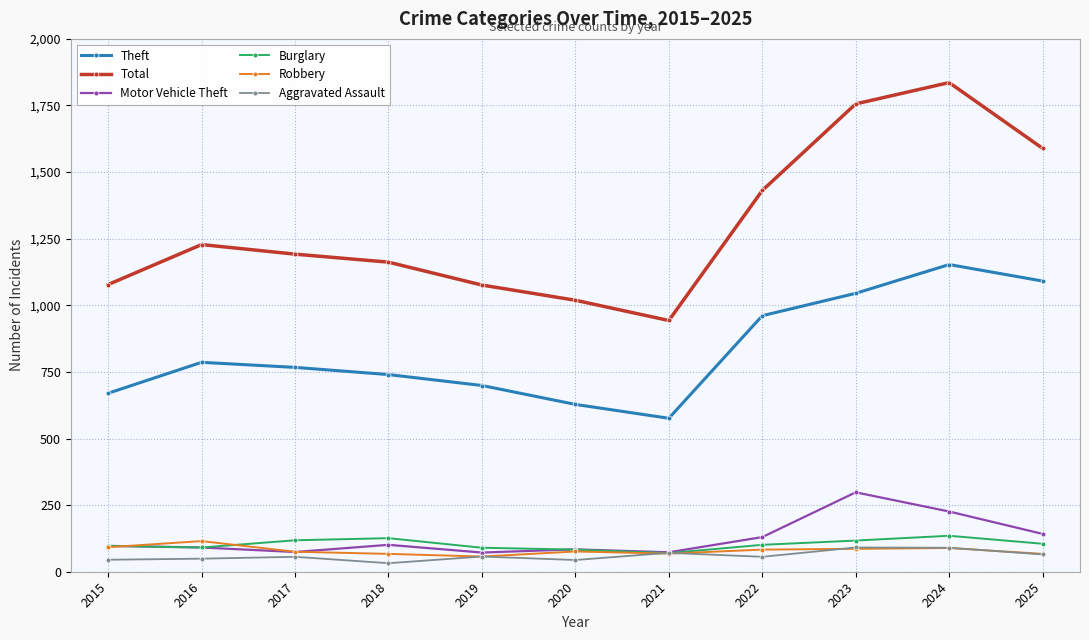

What is the value of the Theft point at the 3rd from the left?

767